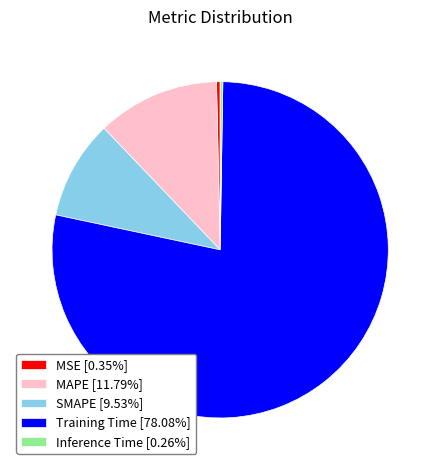

Combined, do MAPE [11.79%] and SMAPE [9.53%] account for over 50%?

No